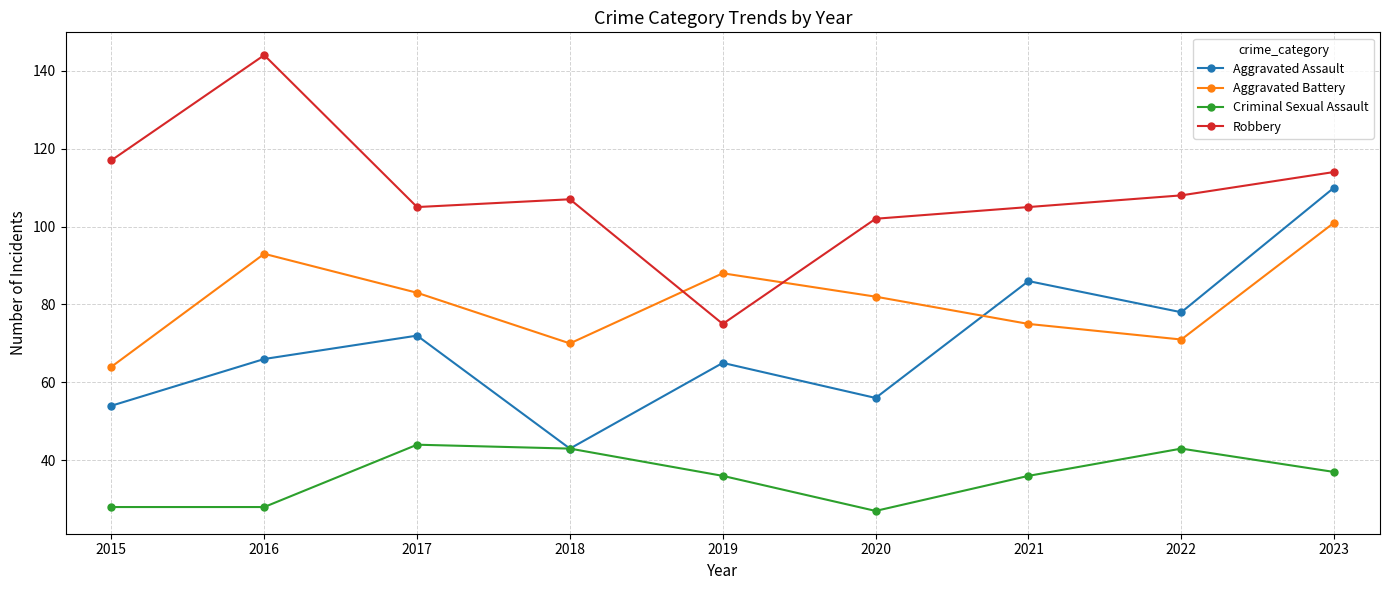

Is the value of Robbery at 2017 greater than the value of Criminal Sexual Assault at 2016?

Yes